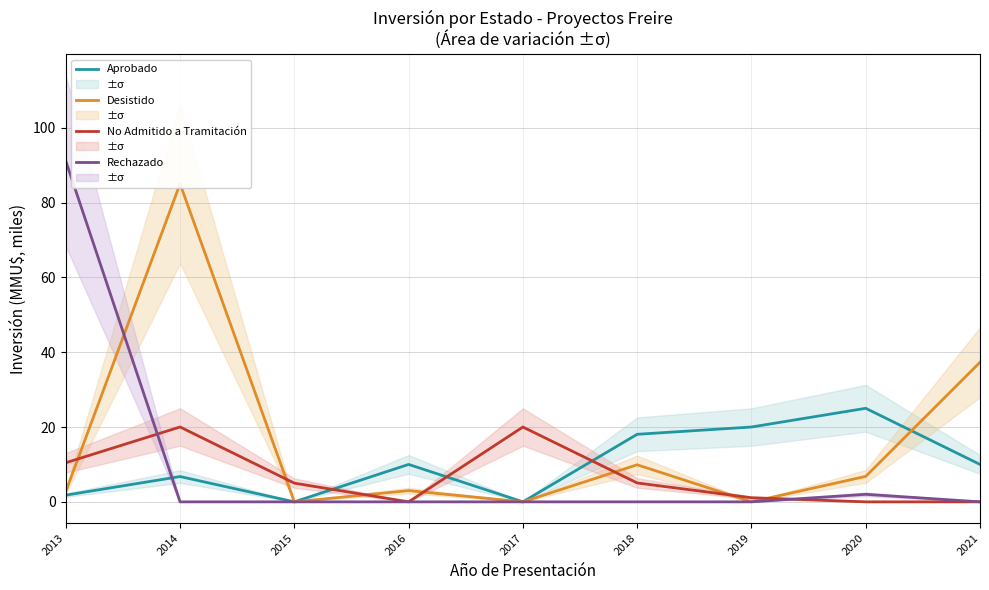

Is it true that Aprobado equals 13.8 at 2016?

False